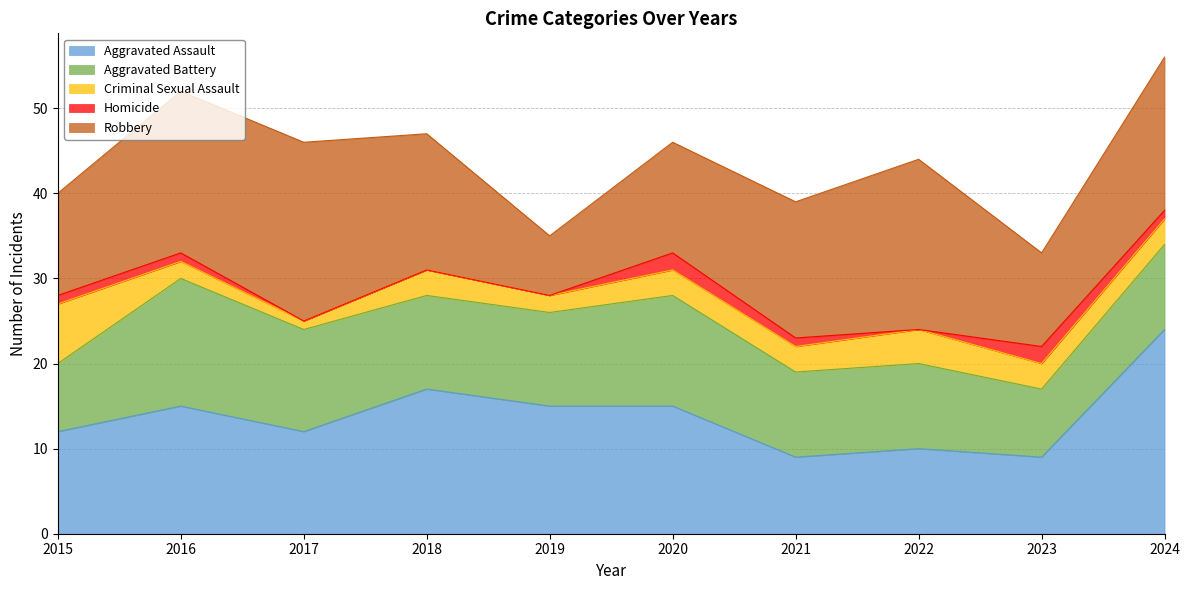

How many lines are shown in the chart?

5